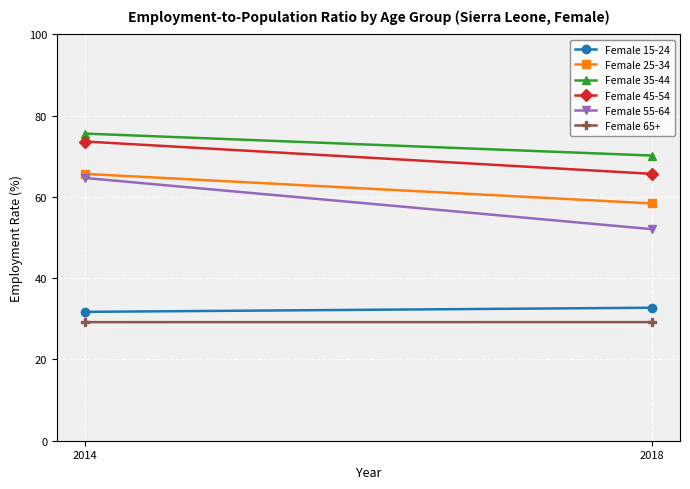

How many lines are shown in the chart?

6